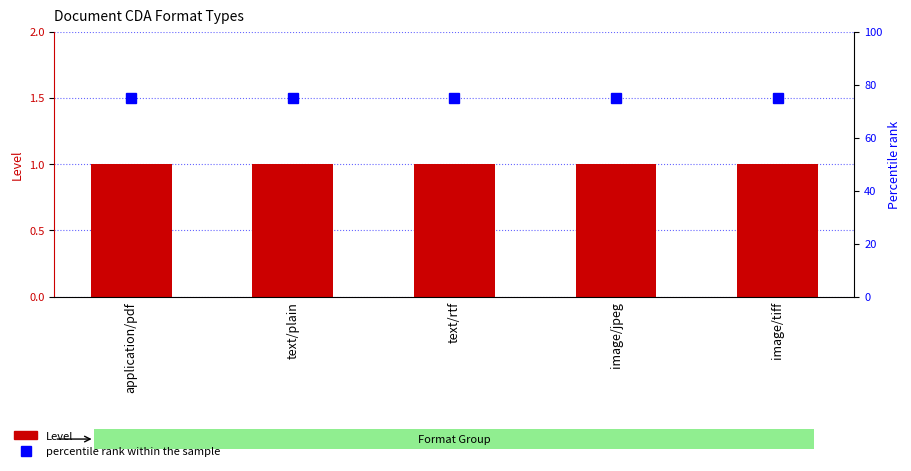

Reading right to left, list all the values displayed in this chart.

Level: 1	1	1	1	1
percentile rank within the sample: 75	75	75	75	75